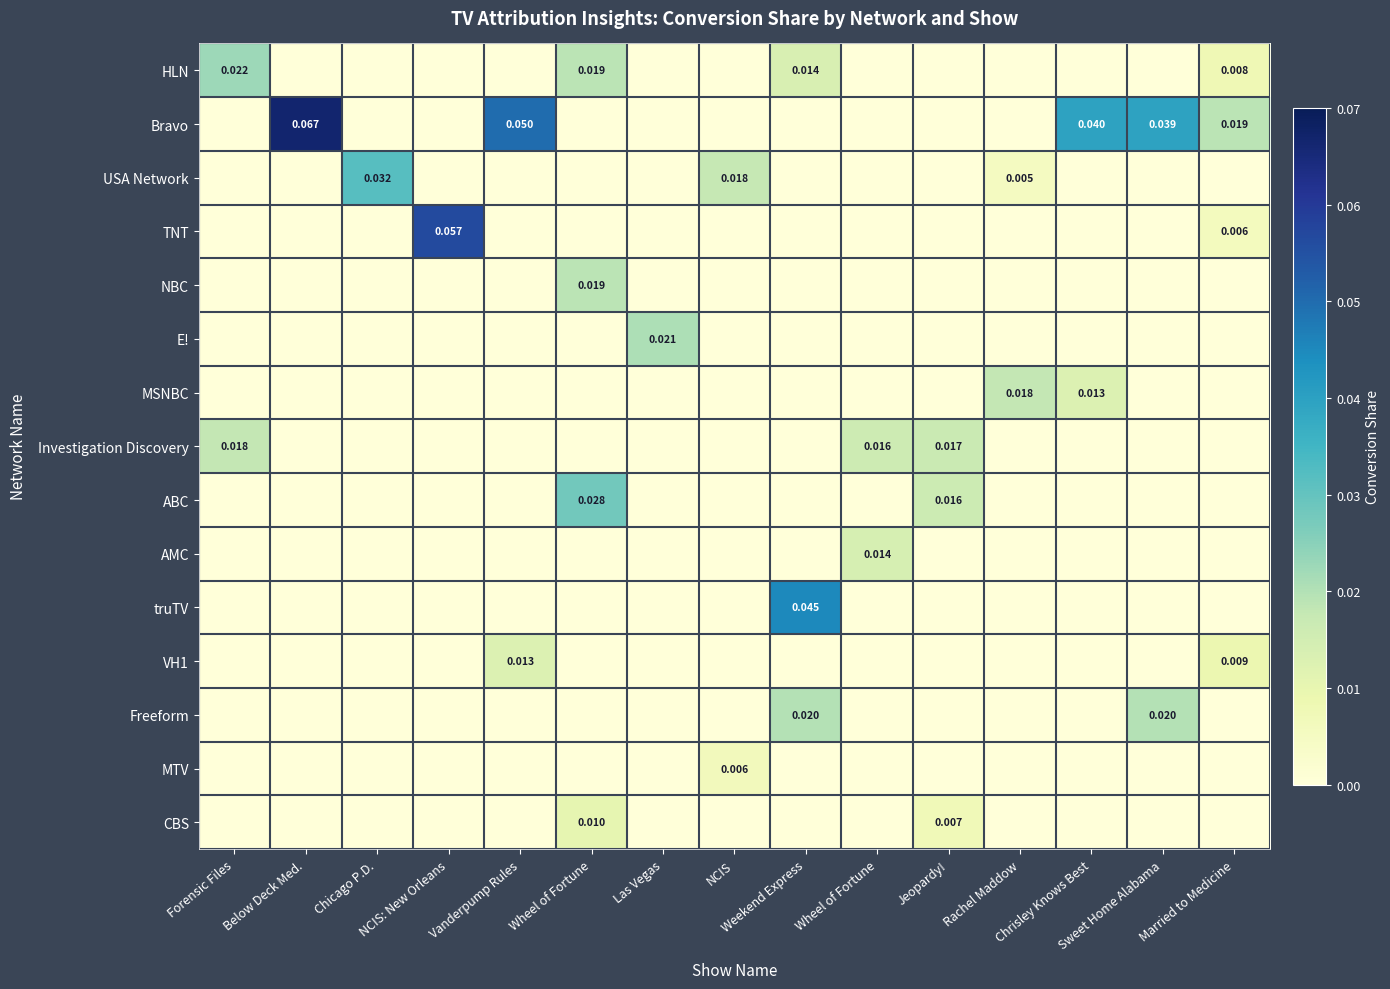

The value of MTV at NCIS: New Orleans is 0.0. True or false?

True